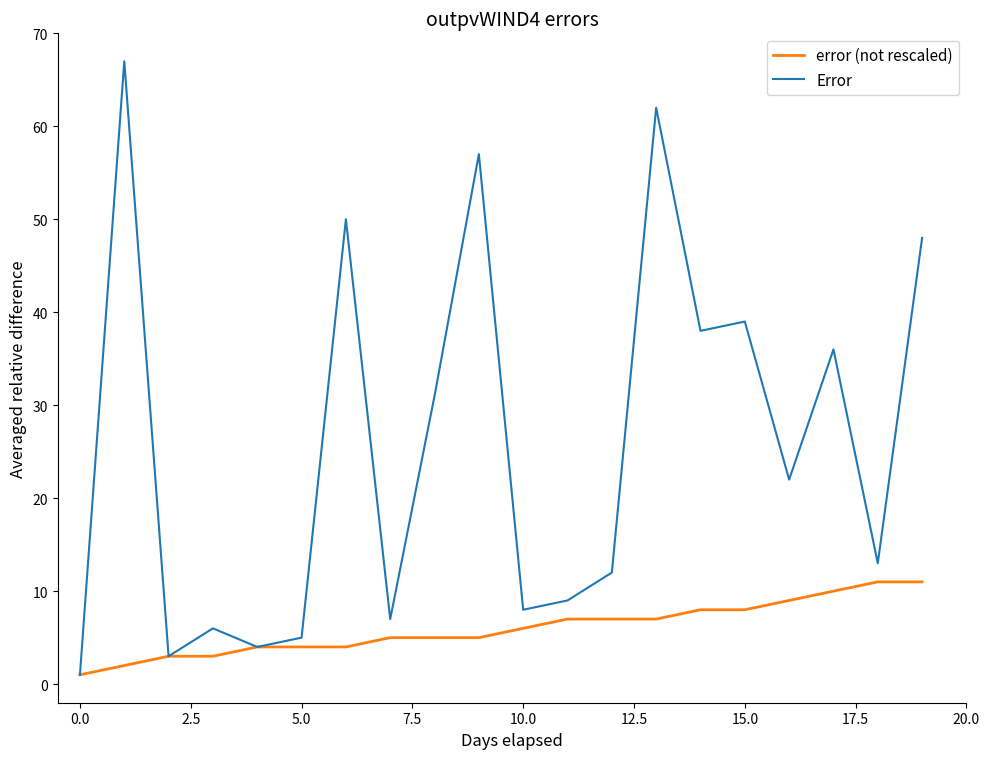

How many categories are shown in the chart?

20